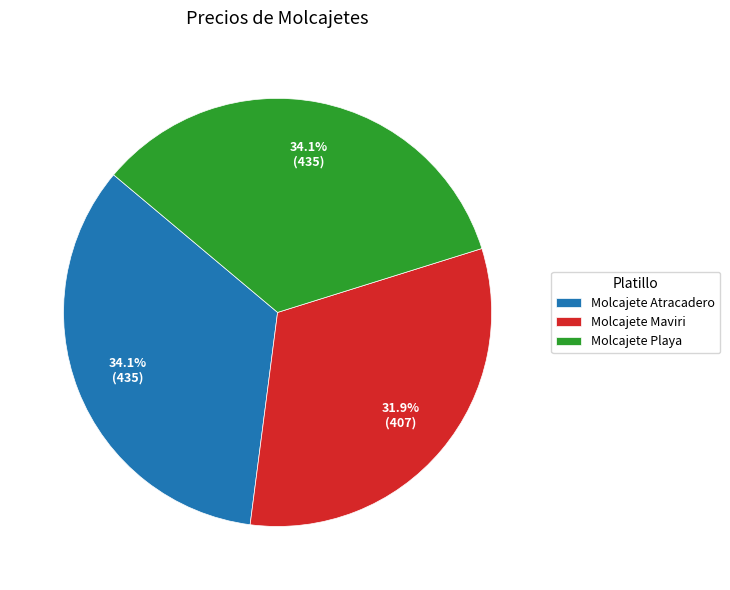

To the nearest percent, what portion does Molcajete Atracadero represent?

34%